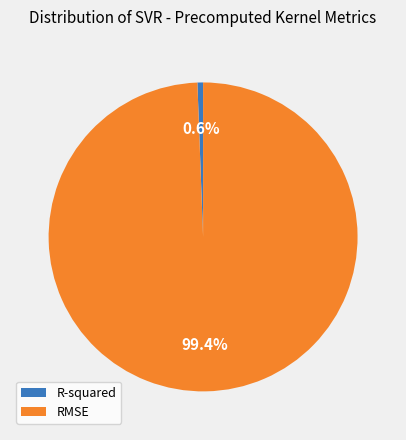

Which slice is the largest?

RMSE